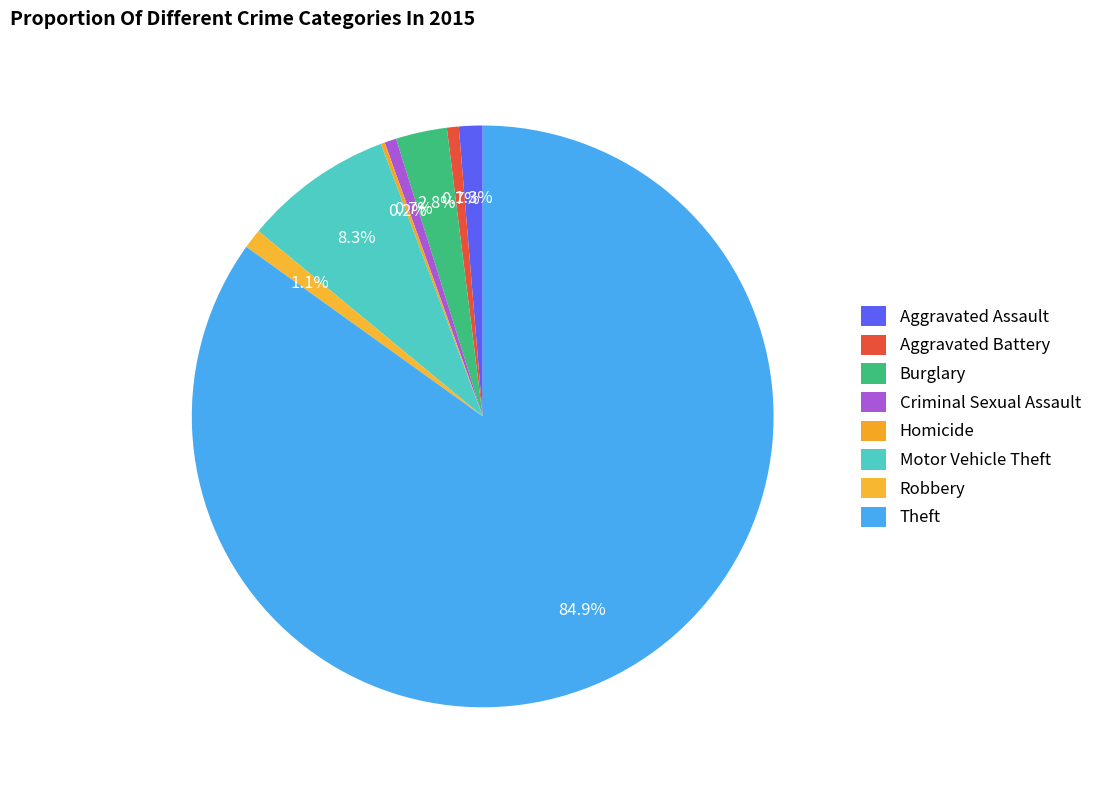

To the nearest percent, what is the combined percentage of Aggravated Battery and Theft?

86%